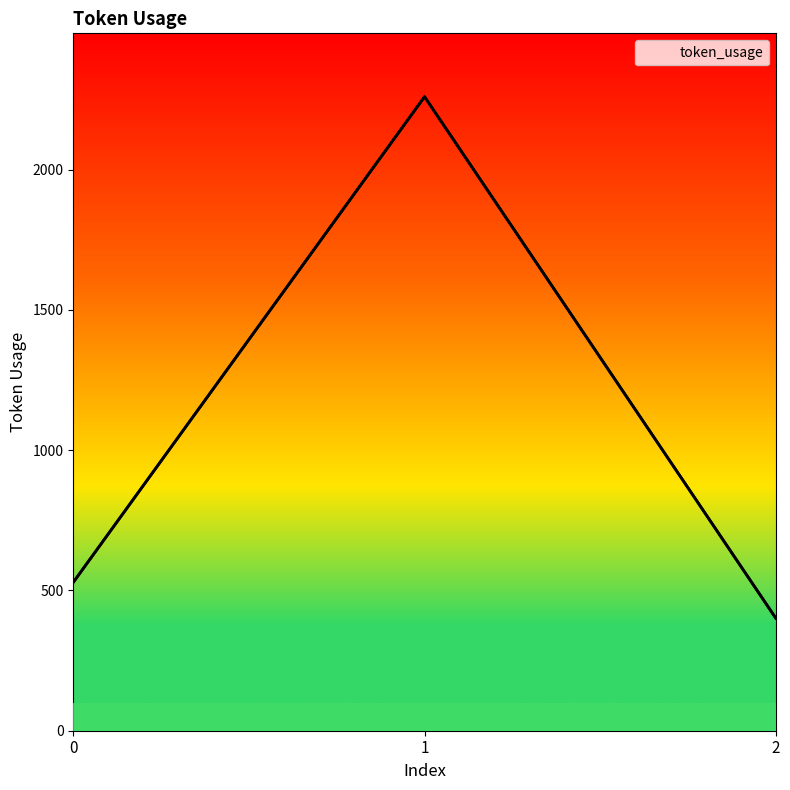

Approximately how many times larger is the value at 1 compared to 0?

4.3